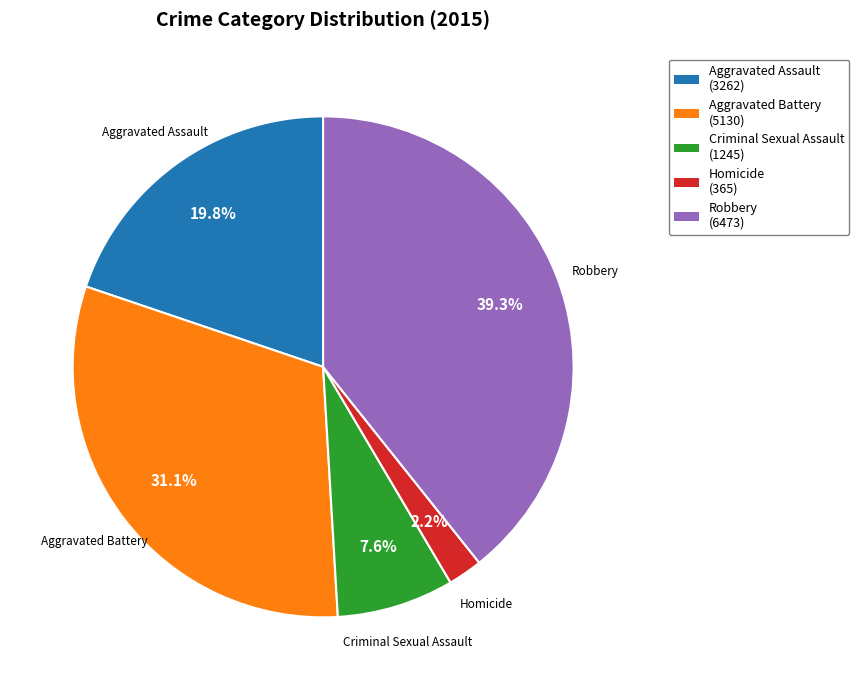

The Robbery slice represents 39% of the pie. True or false?

True